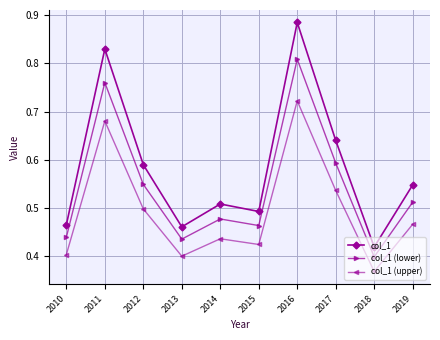

At which label does col_1 reach its peak?

2016